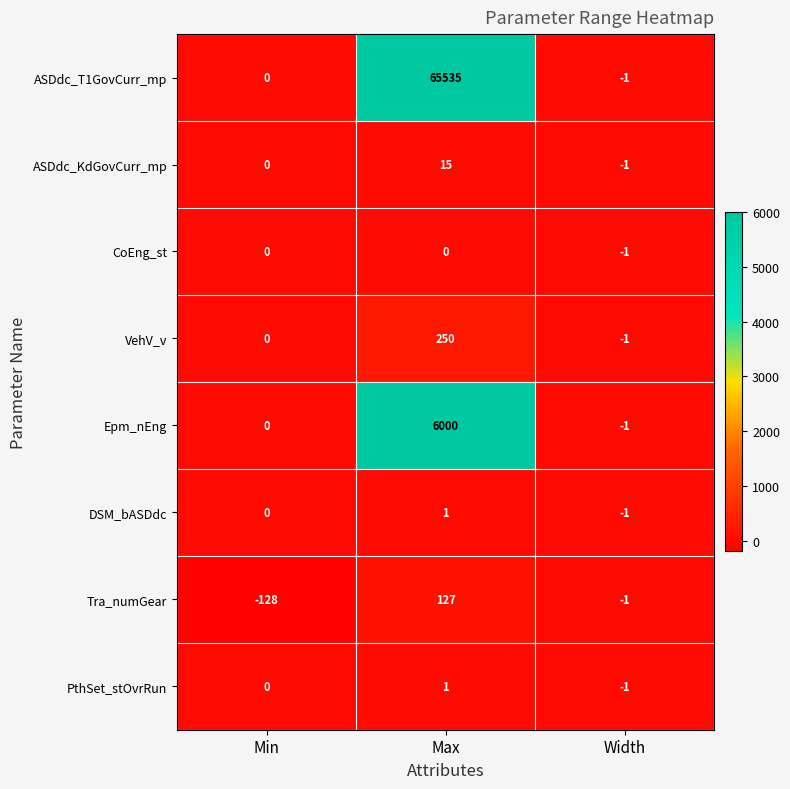

Which category has the highest value in the PthSet_stOvrRun series?

Max